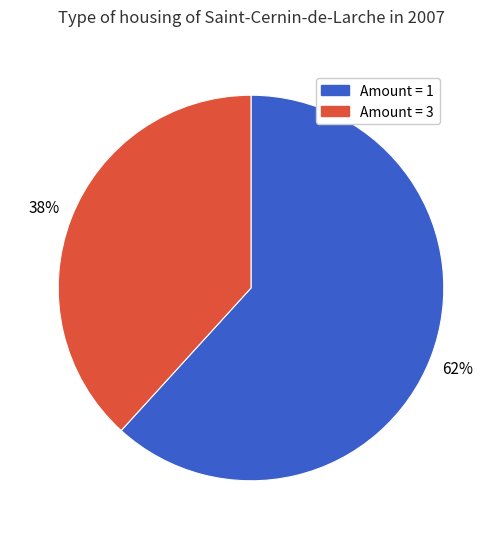

Combined, do Amount = 1 and Amount = 3 account for over 50%?

Yes